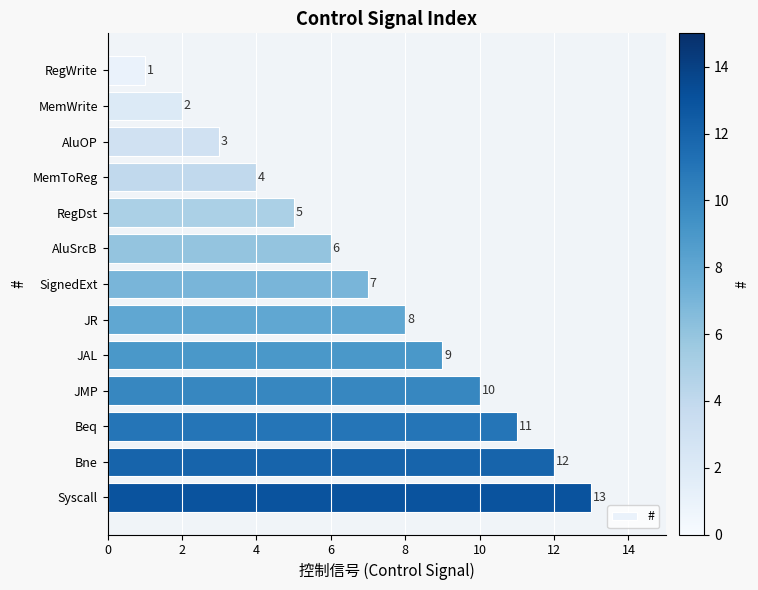

List the labels in order of value, smallest first.

RegWrite, MemWrite, AluOP, MemToReg, RegDst, AluSrcB, SignedExt, JR, JAL, JMP, Beq, Bne, Syscall